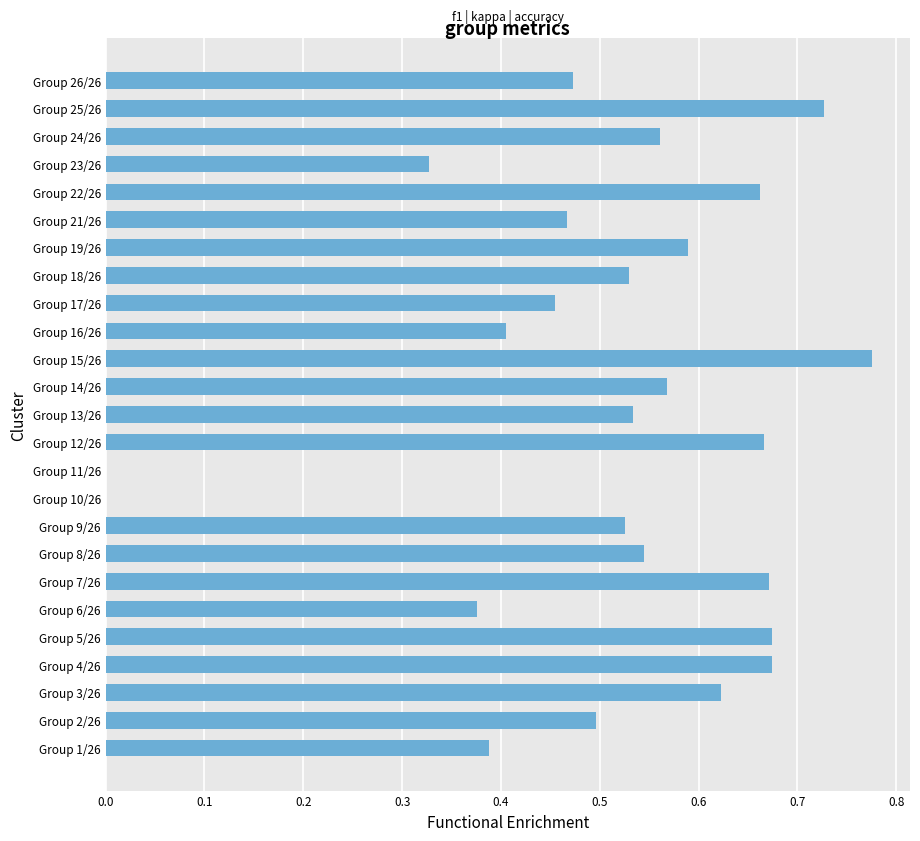

What is the sum of all values?

12.7